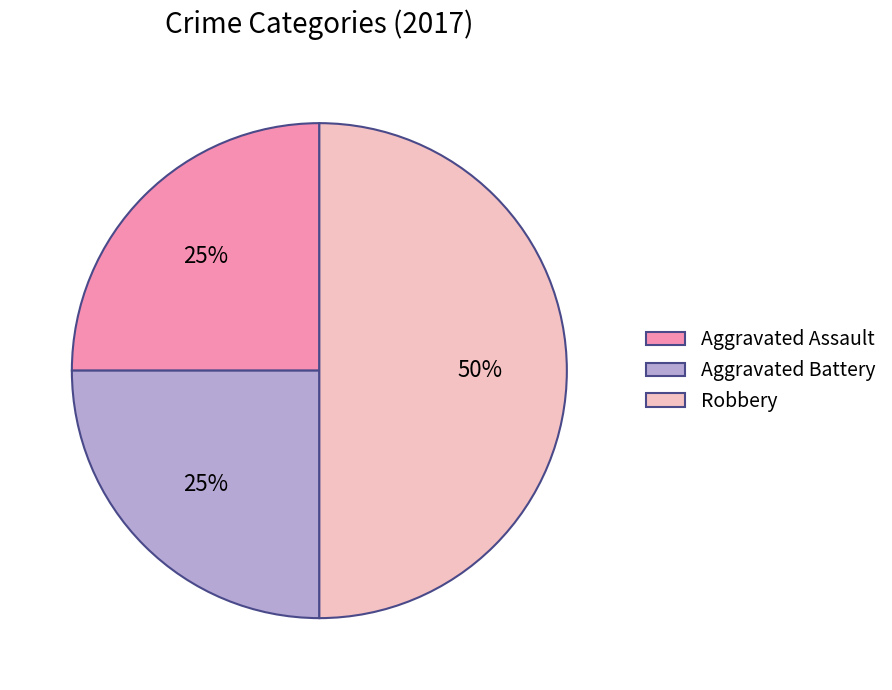

What percentage is the Aggravated Battery slice, to the nearest percent?

25%